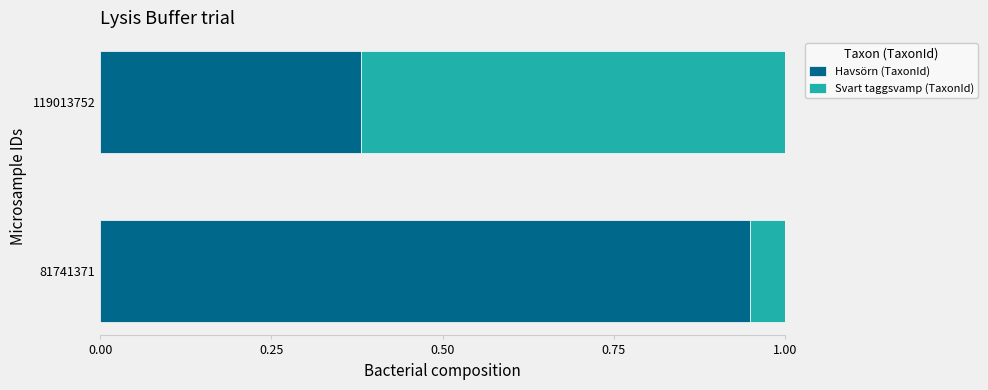

What is the total value across all series at 119013752?

1.0